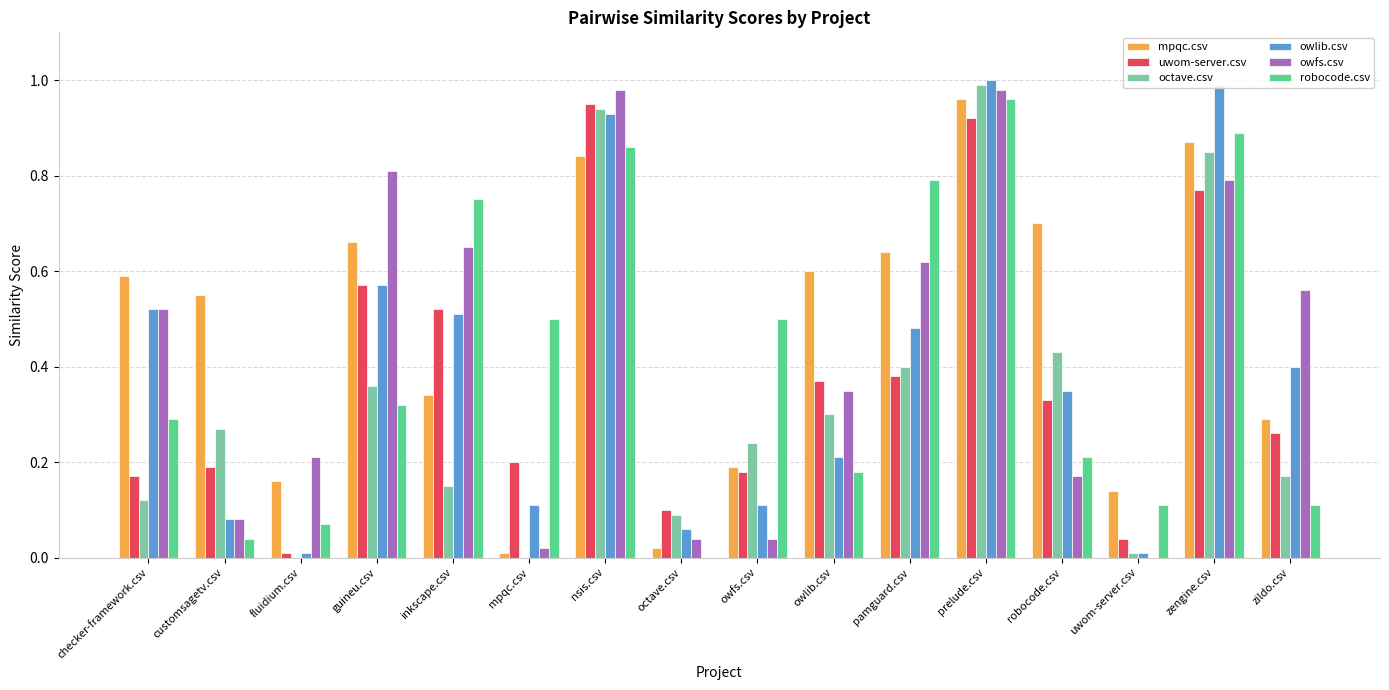

Which series changed the most between owfs.csv and robocode.csv?

mpqc.csv